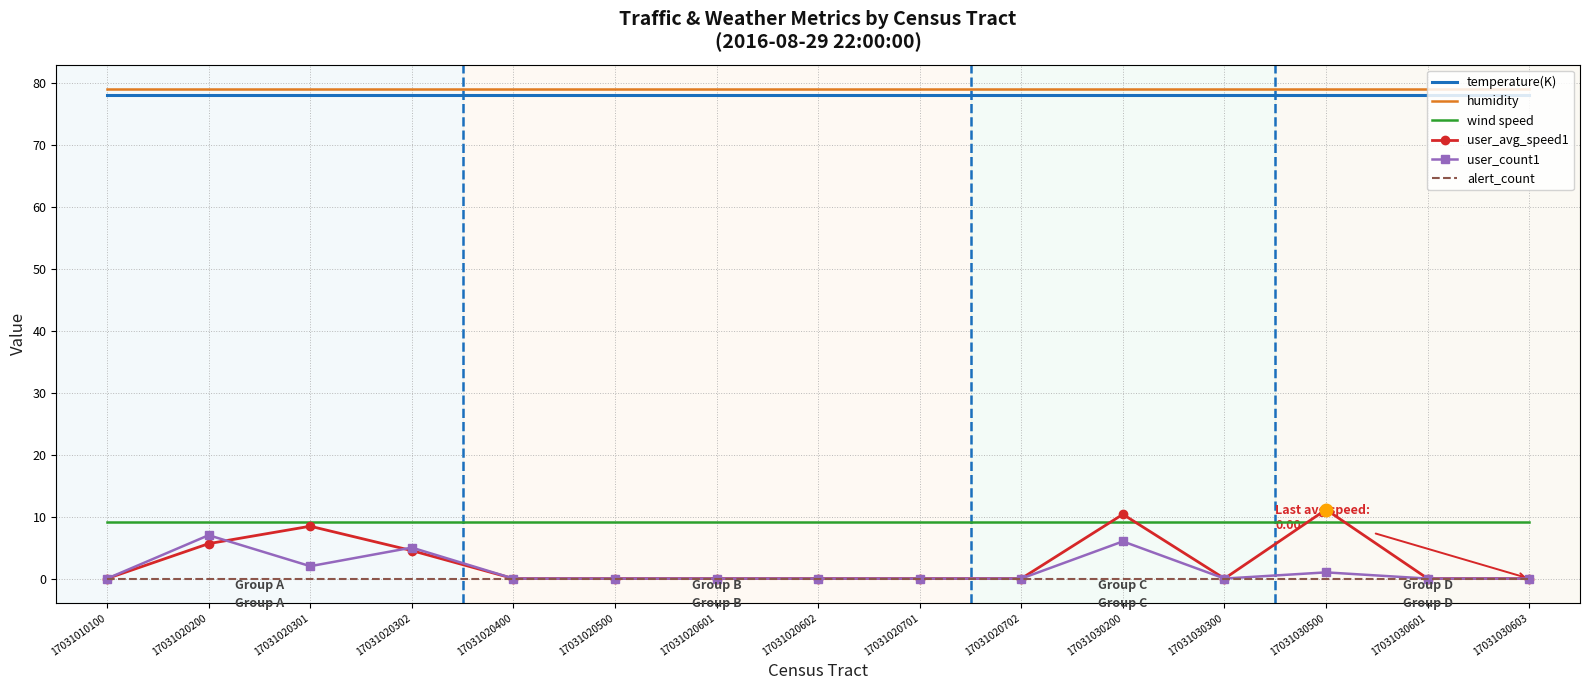

True or false: wind speed and humidity intersect in this chart.

False